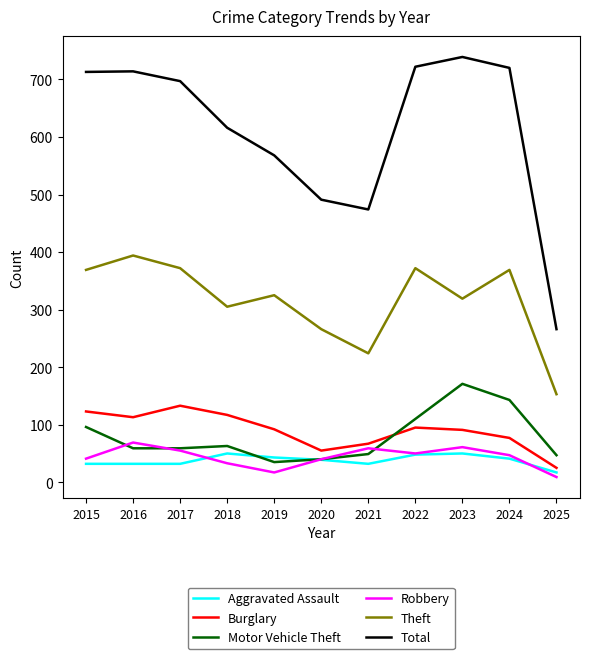

Which series has the largest total across all categories?

Total